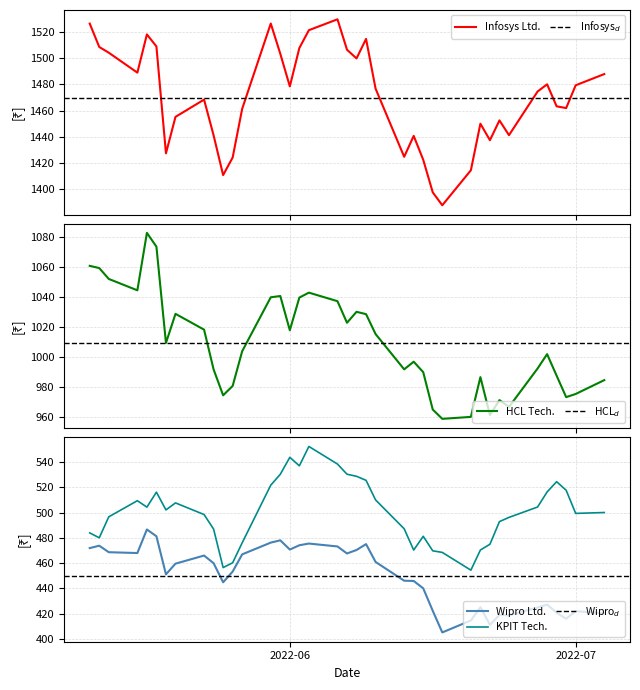

How many values in the Infosys Ltd. series are below 1474?

19